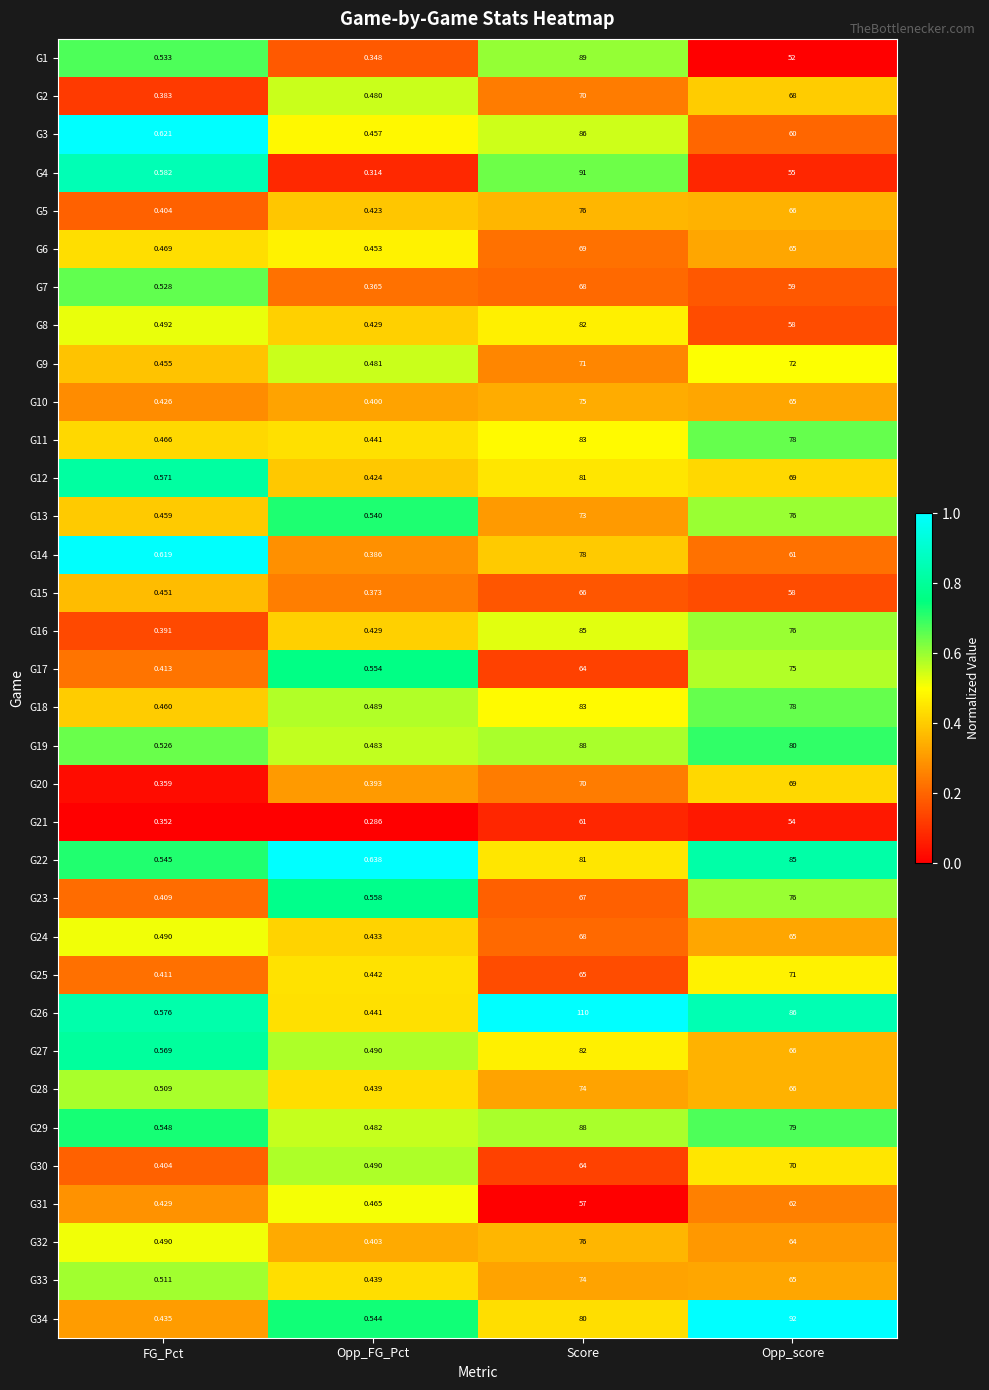

What is the total value across all series at FG_Pct?

16.3